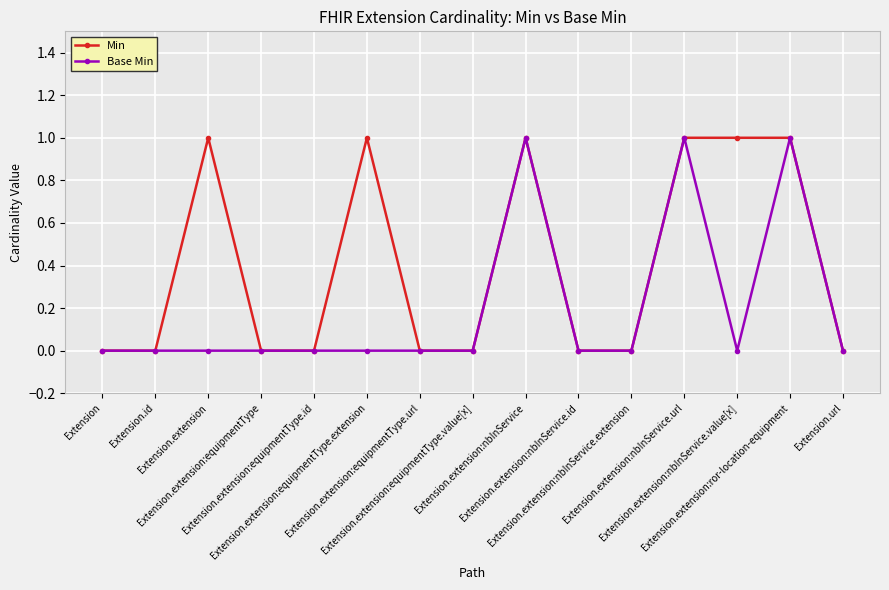

The value of Min at Extension.extension:ror-location-equipment is 0. True or false?

False